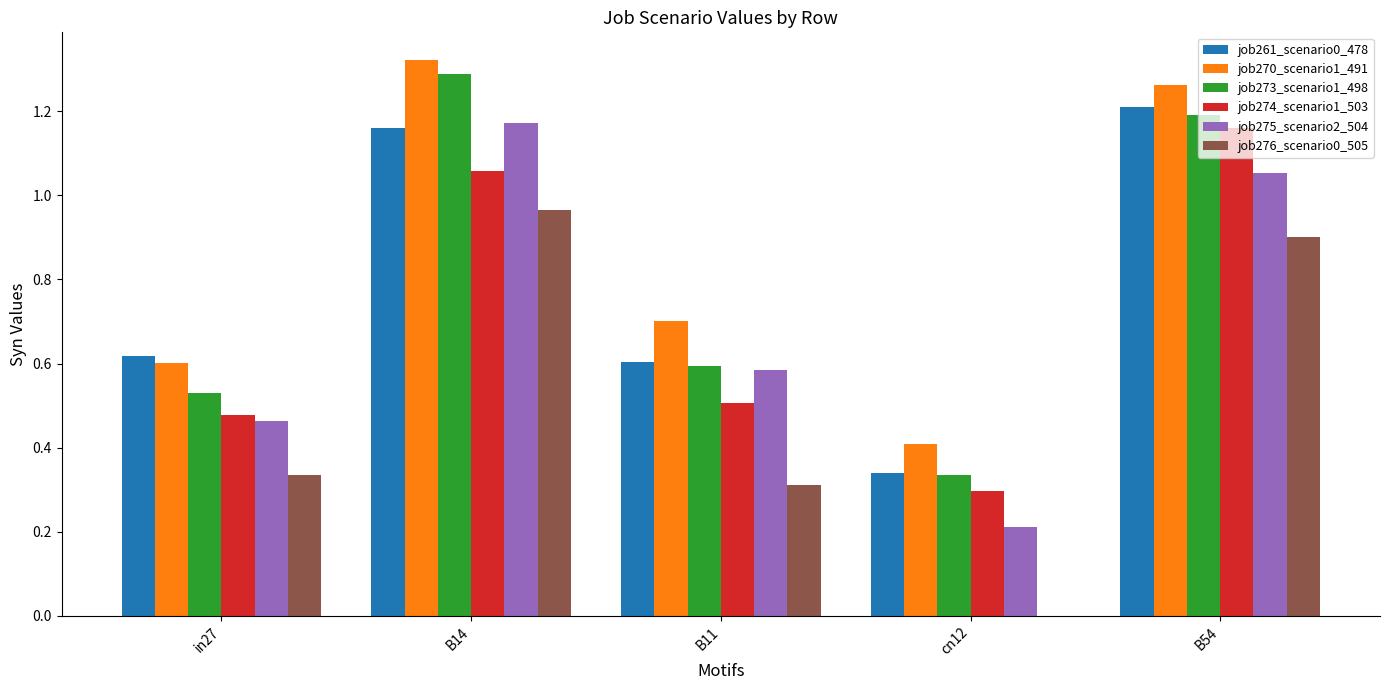

Which series has the largest total across all categories?

job270_scenario1_491